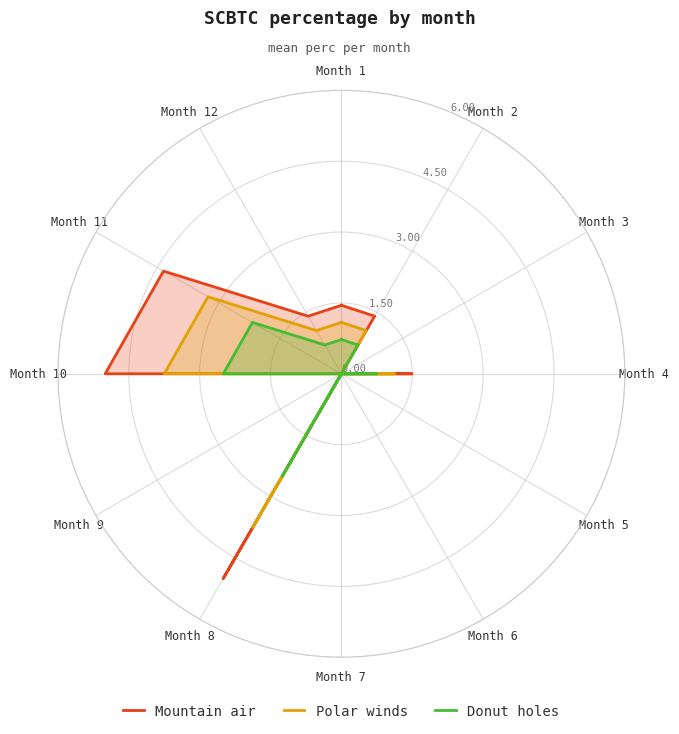

Does the chart have visible grid lines?

Yes